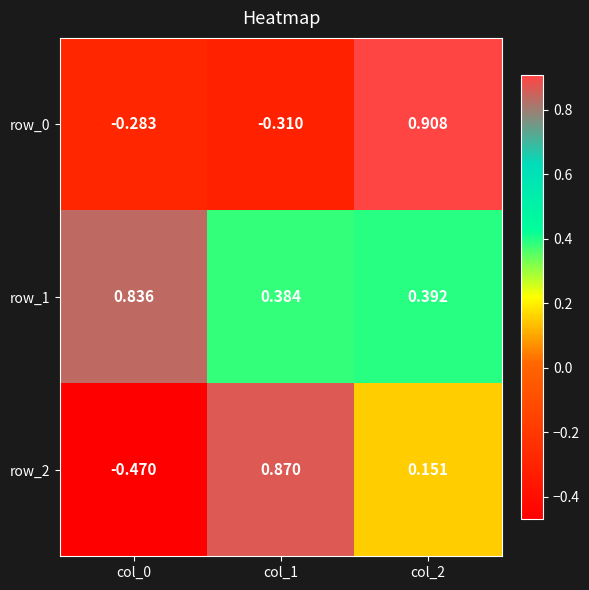

Between col_1 and col_2, which series saw the biggest shift?

row_0